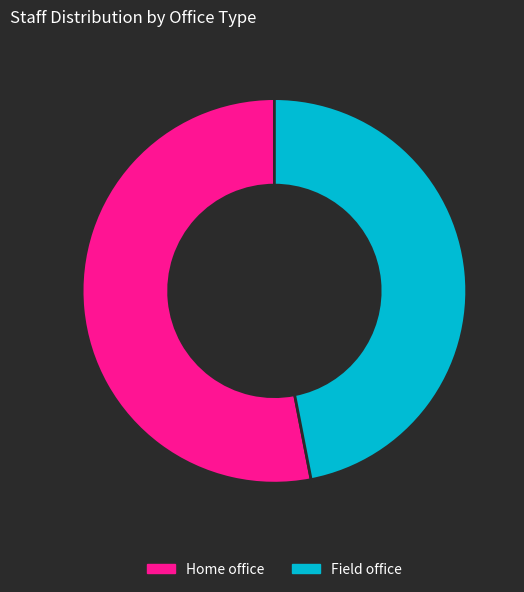

What is the majority slice?

Home office